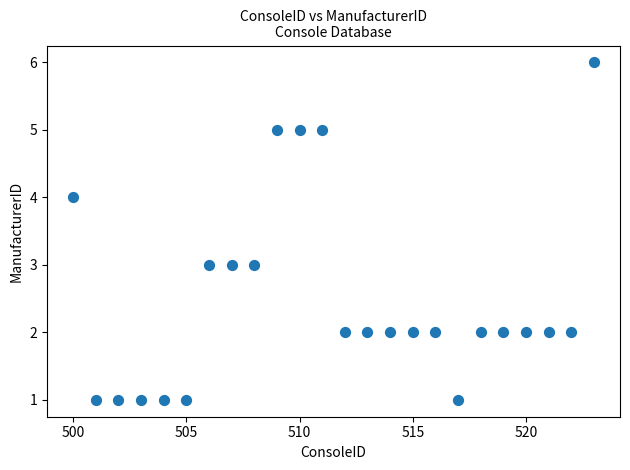

What is the range of X values (max minus min)?

23